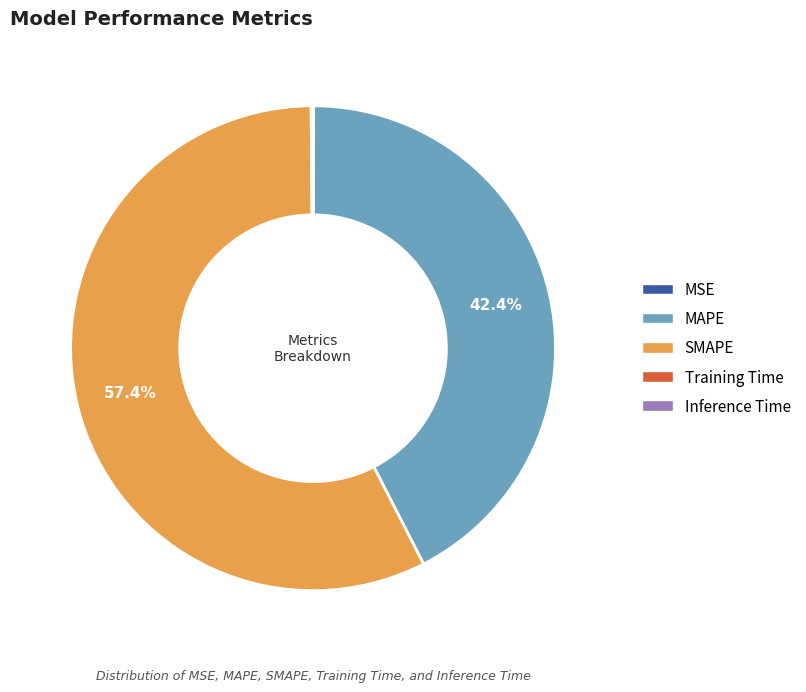

Is SMAPE the majority of the pie?

Yes